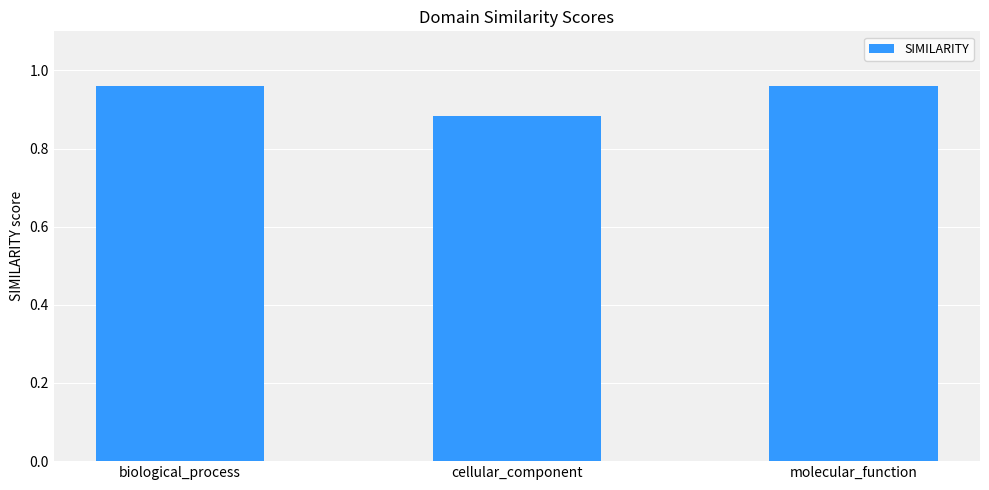

What is the change in value from cellular_component to molecular_function?

+0.1